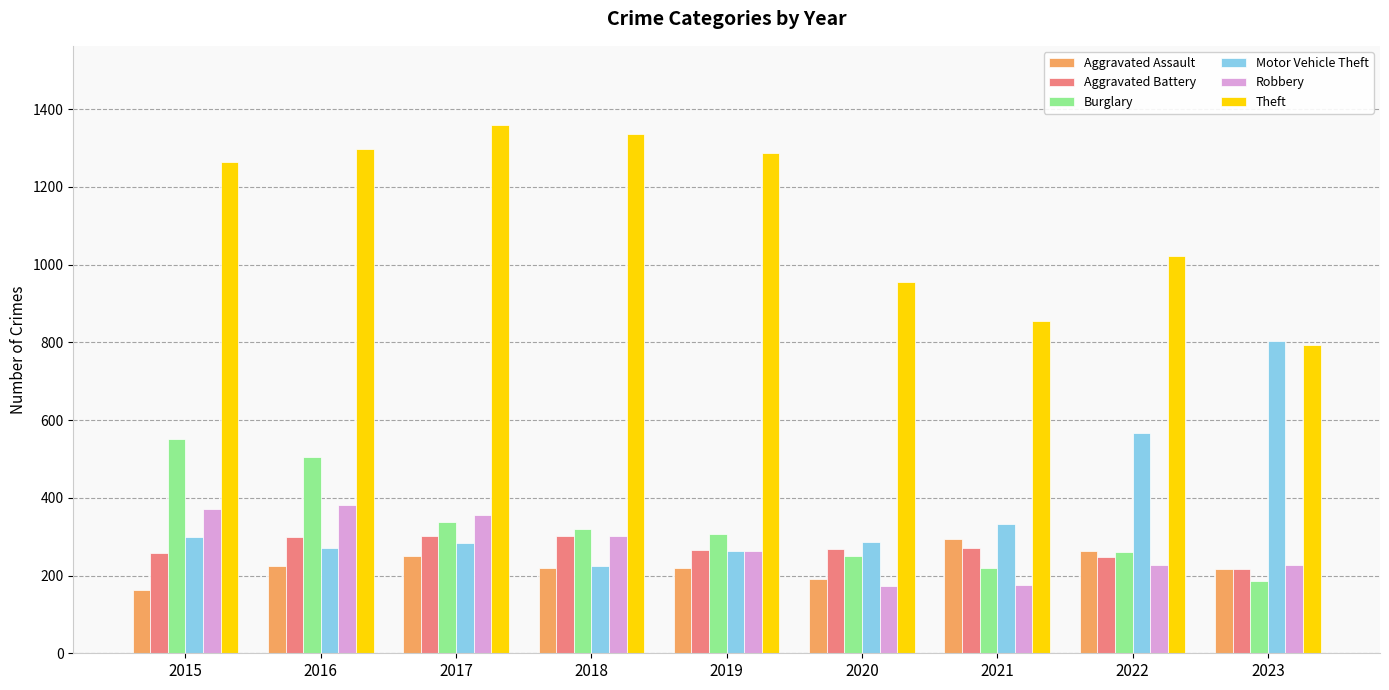

How many bars are there in each group?

6